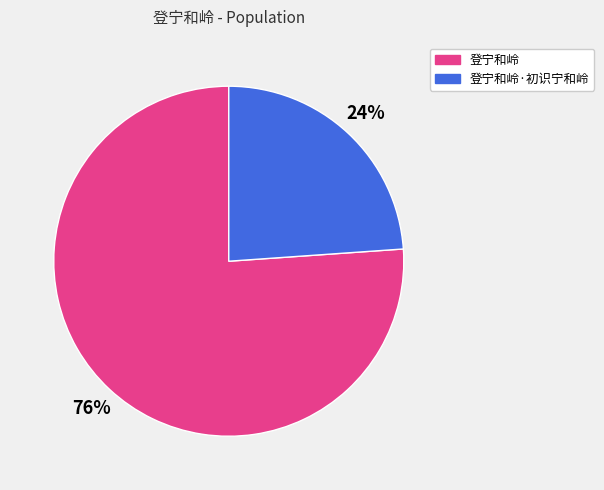

Is the sum of 登宁和岭·初识宁和岭 and 登宁和岭 greater than half?

Yes